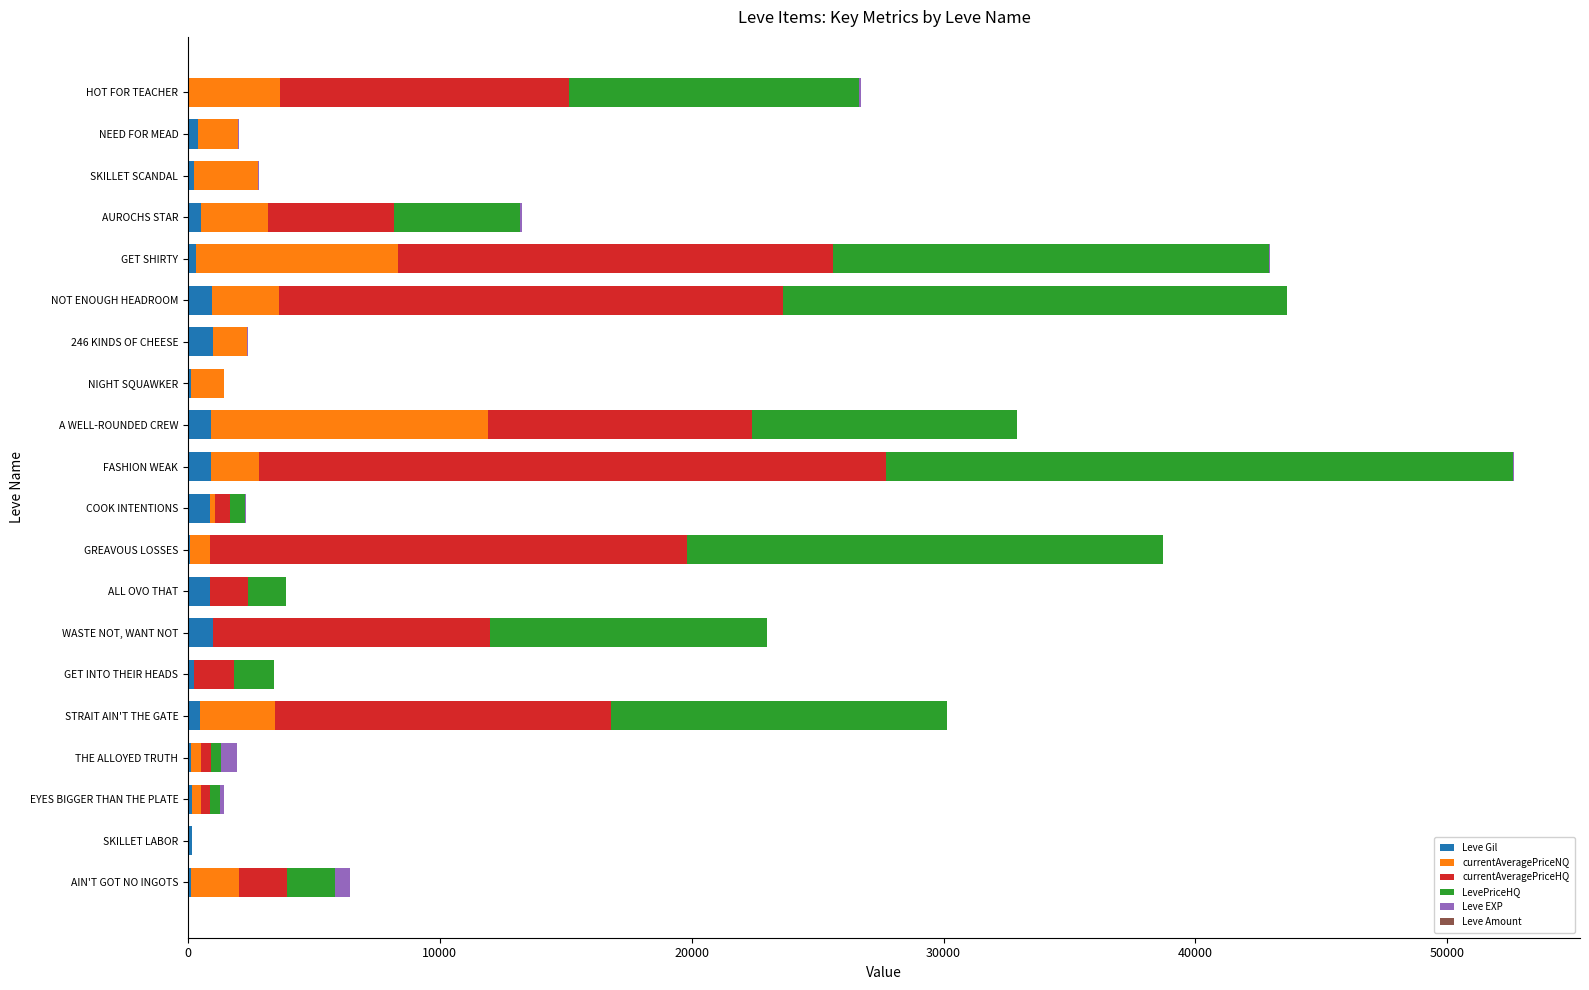

At which category is the sum across all series the highest?

FASHION WEAK